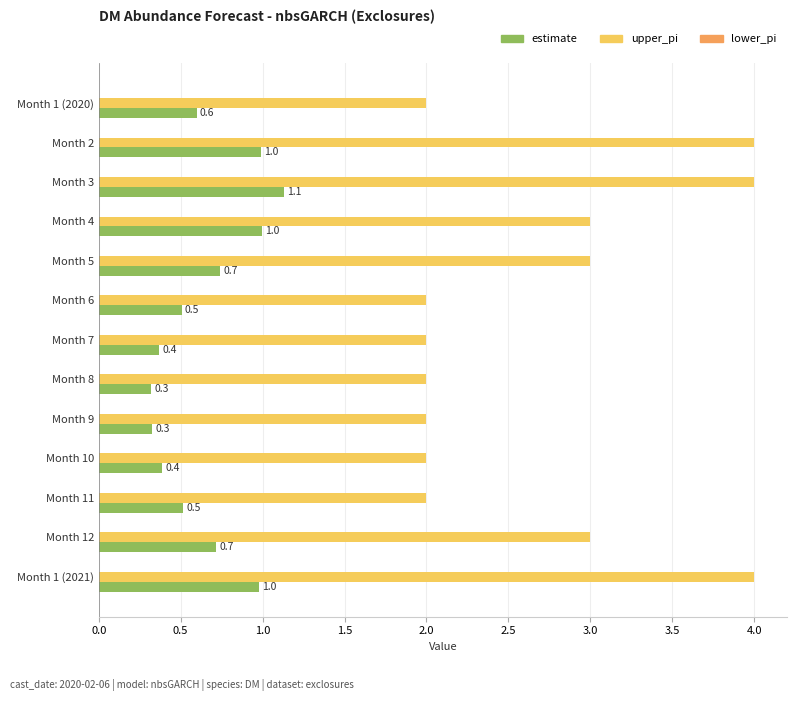

What is the difference between the maximum and minimum values in the estimate series?

0.8